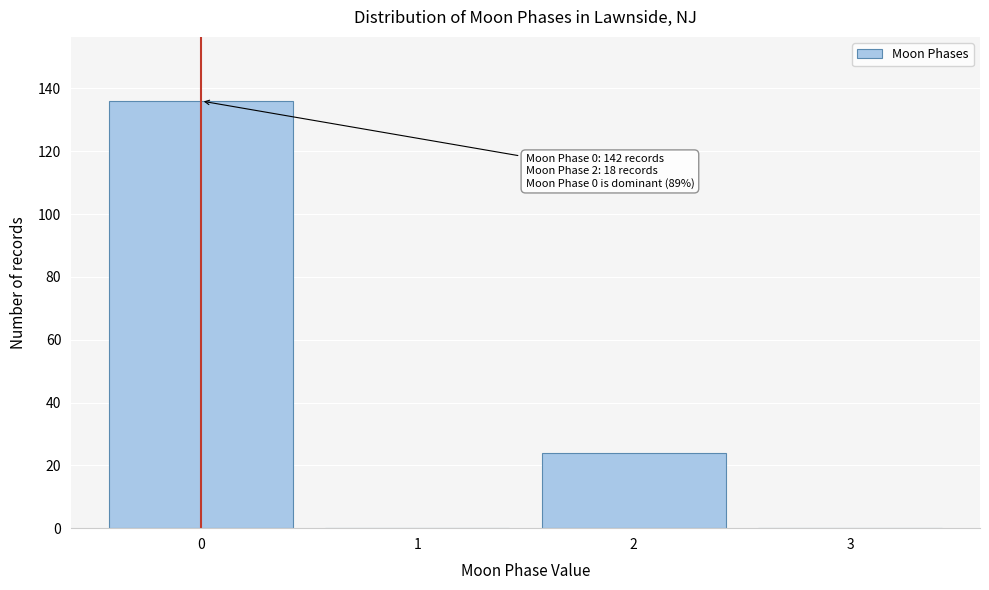

Reading left to right, transcribe all the data shown in this chart.

0=136	1=0	2=24	3=0